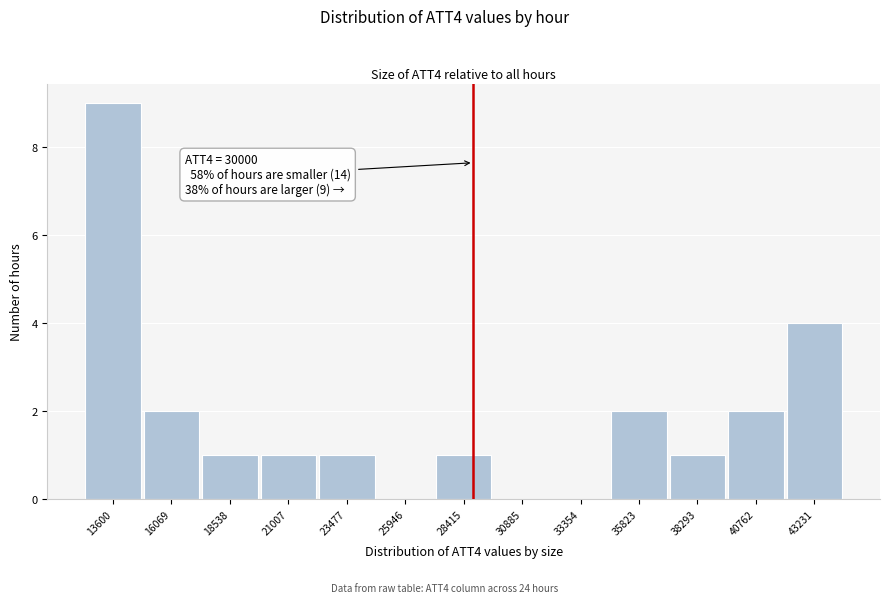

Reading left to right, what are all the values shown in this chart?

13600=9	16069=2	18538=1	21007=1	23477=1	25946=0	28415=1	30885=0	33354=0	35823=2	38293=1	40762=2	43231=4